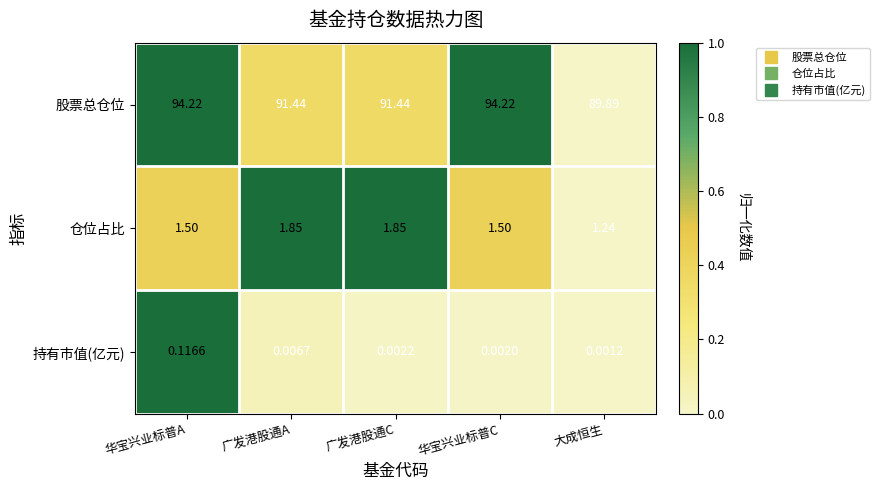

List the series in order of their peak value, lowest first.

持有市值(亿元), 仓位占比, 股票总仓位